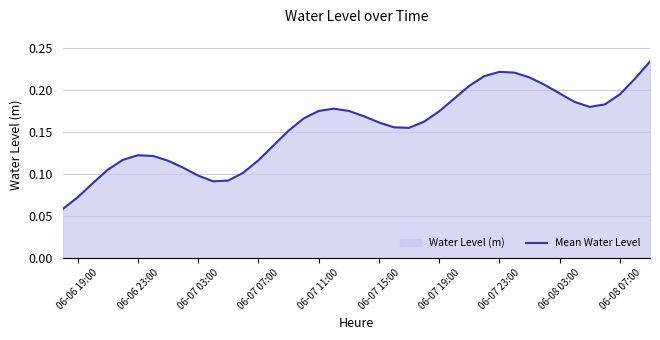

Count the number of data series in this chart.

1